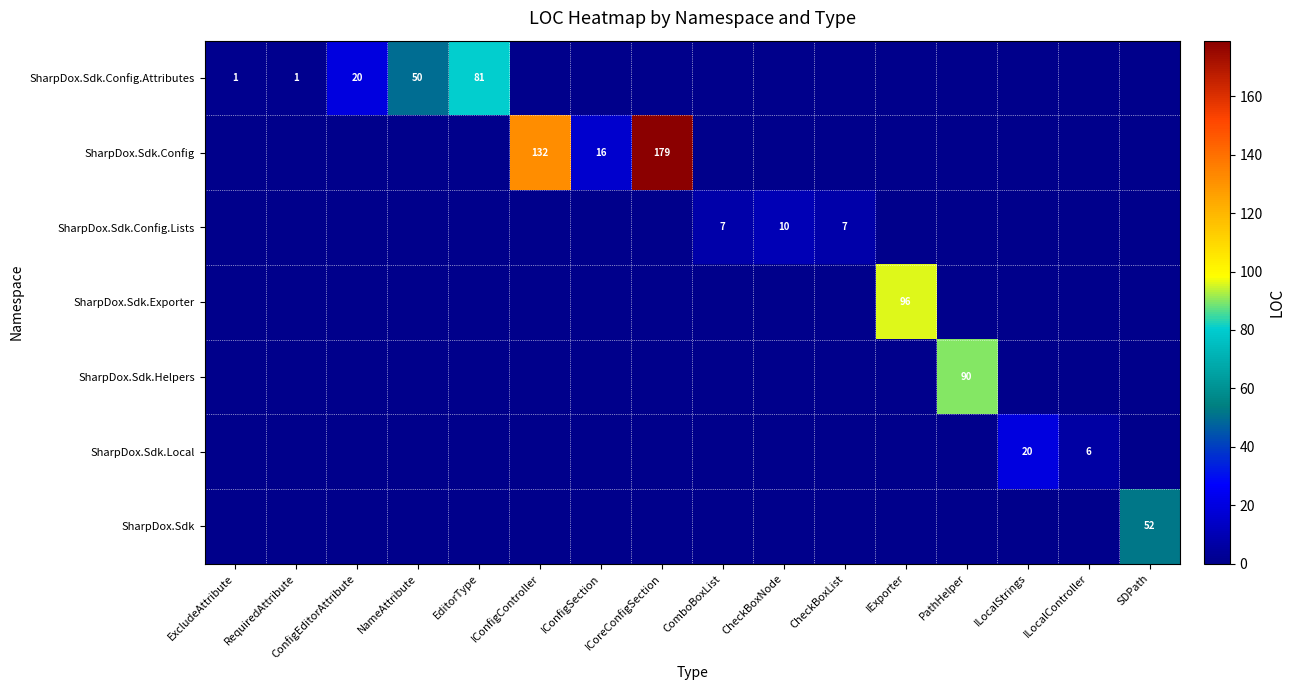

The value of SharpDox.Sdk.Config.Lists at ComboBoxList is 7. True or false?

True